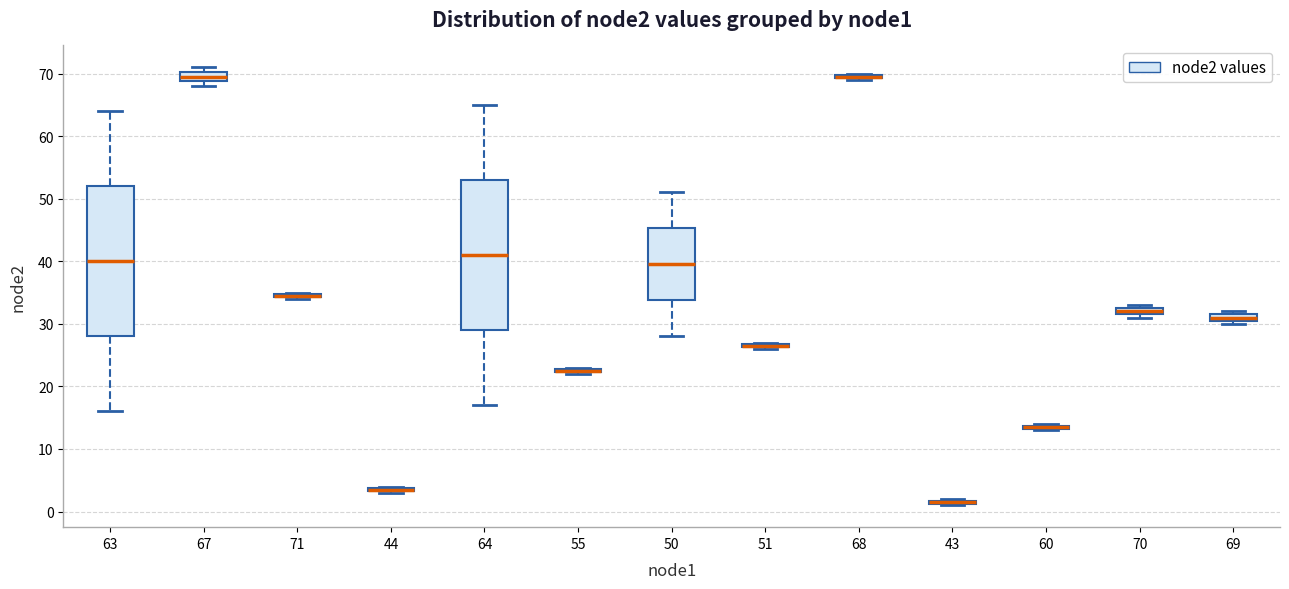

Where does the lower whisker of the box at x = 64 end on the y-axis? The values are not printed on the chart, so give them approximately, as read against the axis.

17